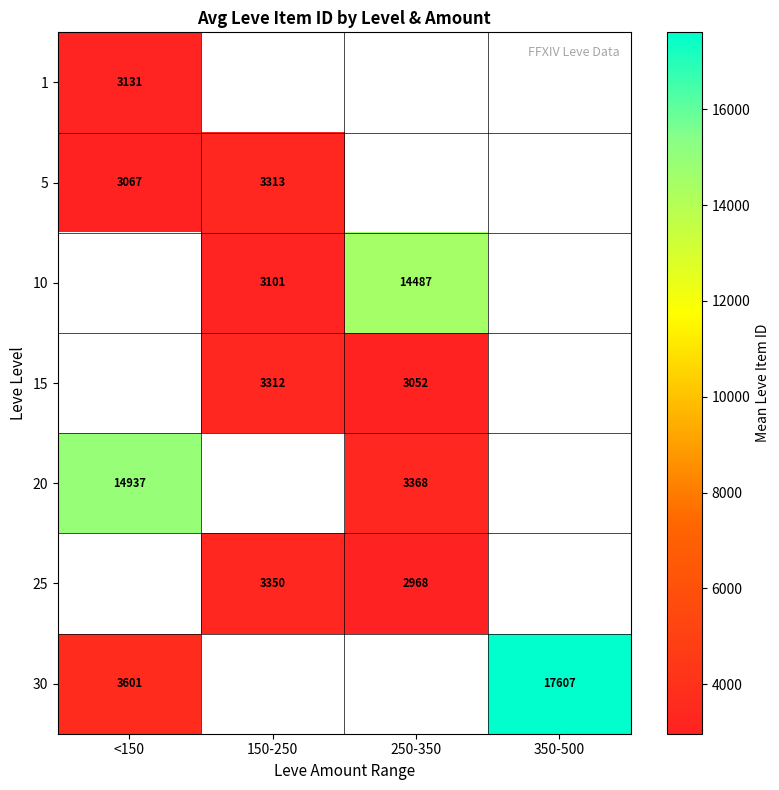

What is the spread (max minus min) of values at <150?

11869.2